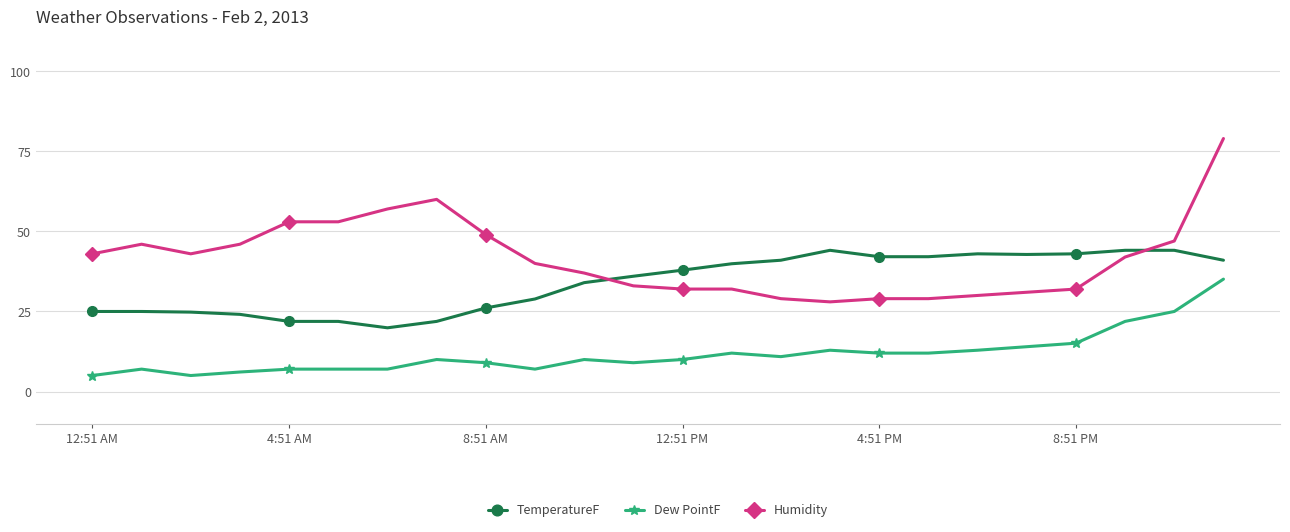

Which series has the largest range (max minus min)?

Humidity